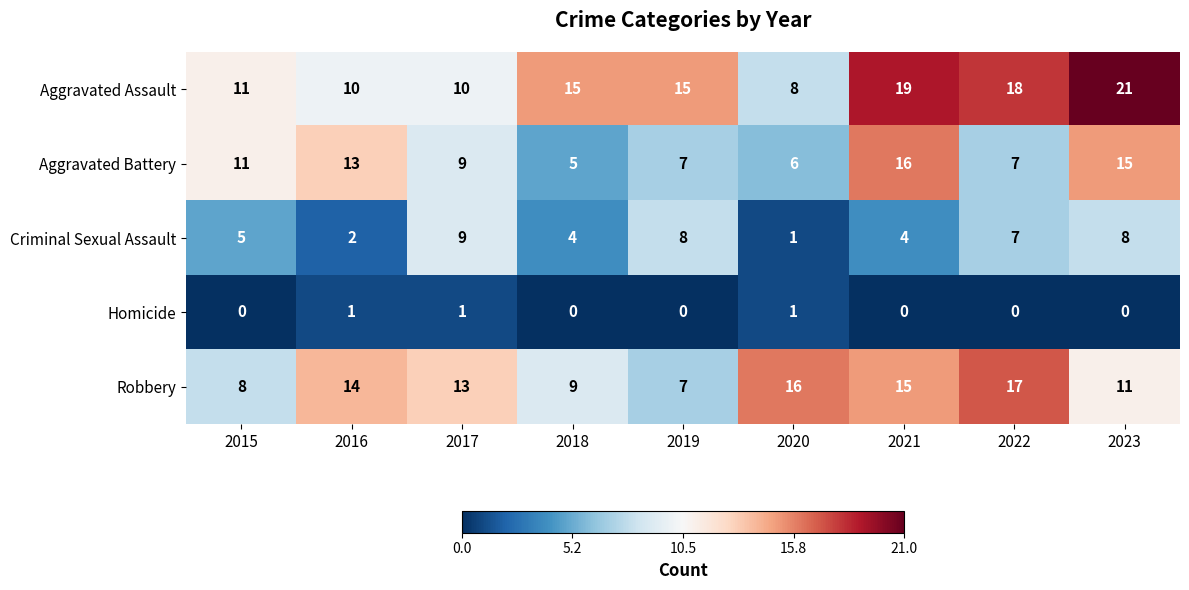

What is the difference between the second highest and minimum values in the Robbery series?

9